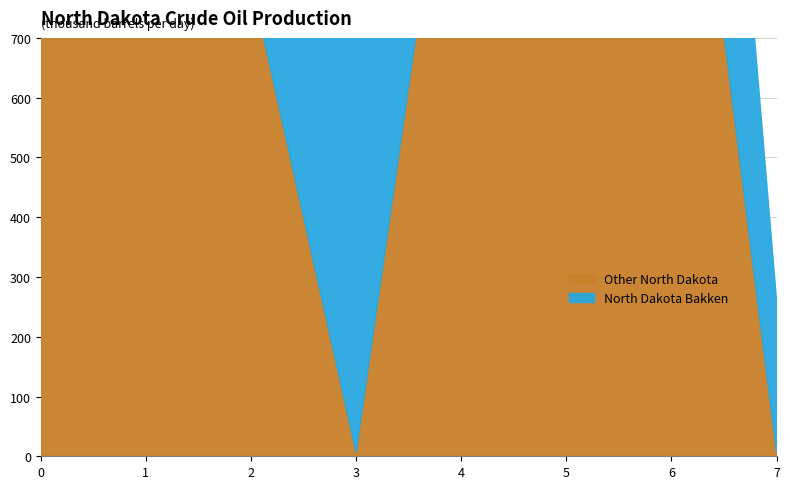

Which series ends up on top after the final intersection of North Dakota Bakken and Other North Dakota?

North Dakota Bakken